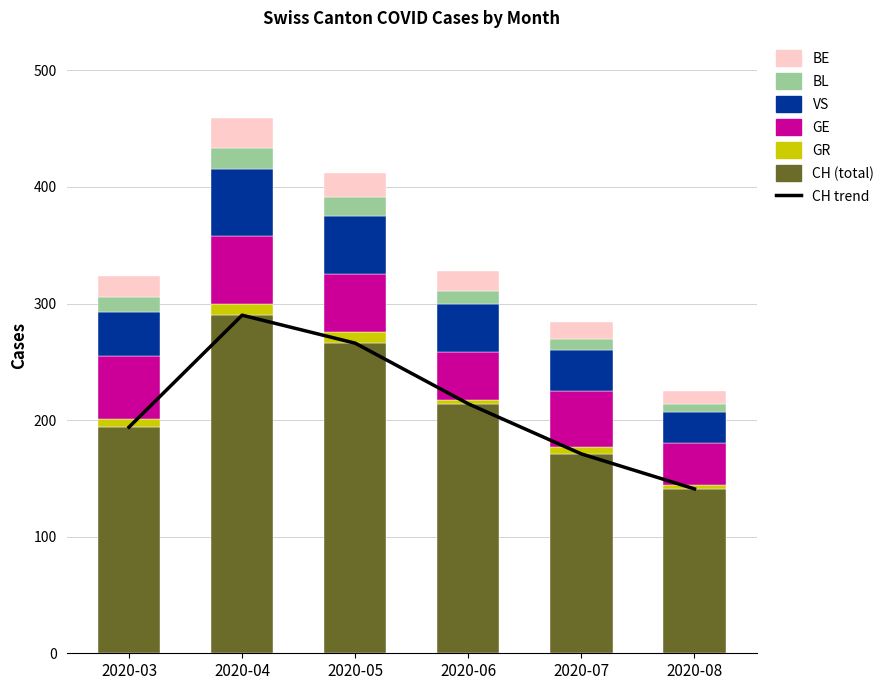

Is it true that VS equals 16 at 2020-08?

False